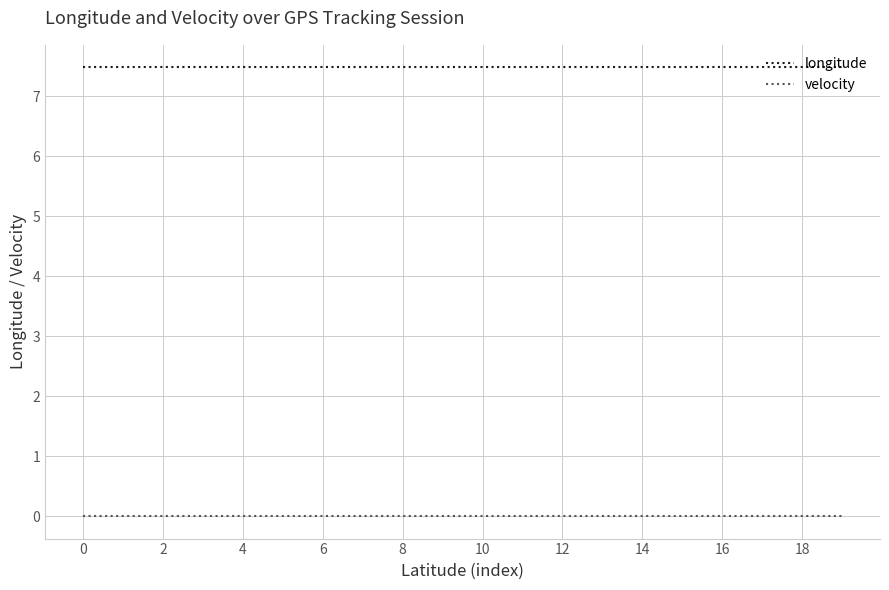

True or false: longitude and velocity intersect in this chart.

False